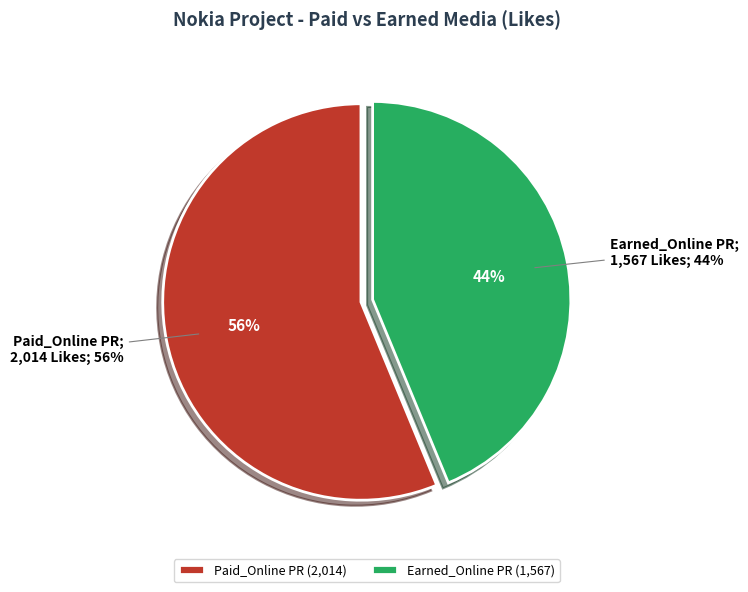

How many slices are in this pie chart?

2